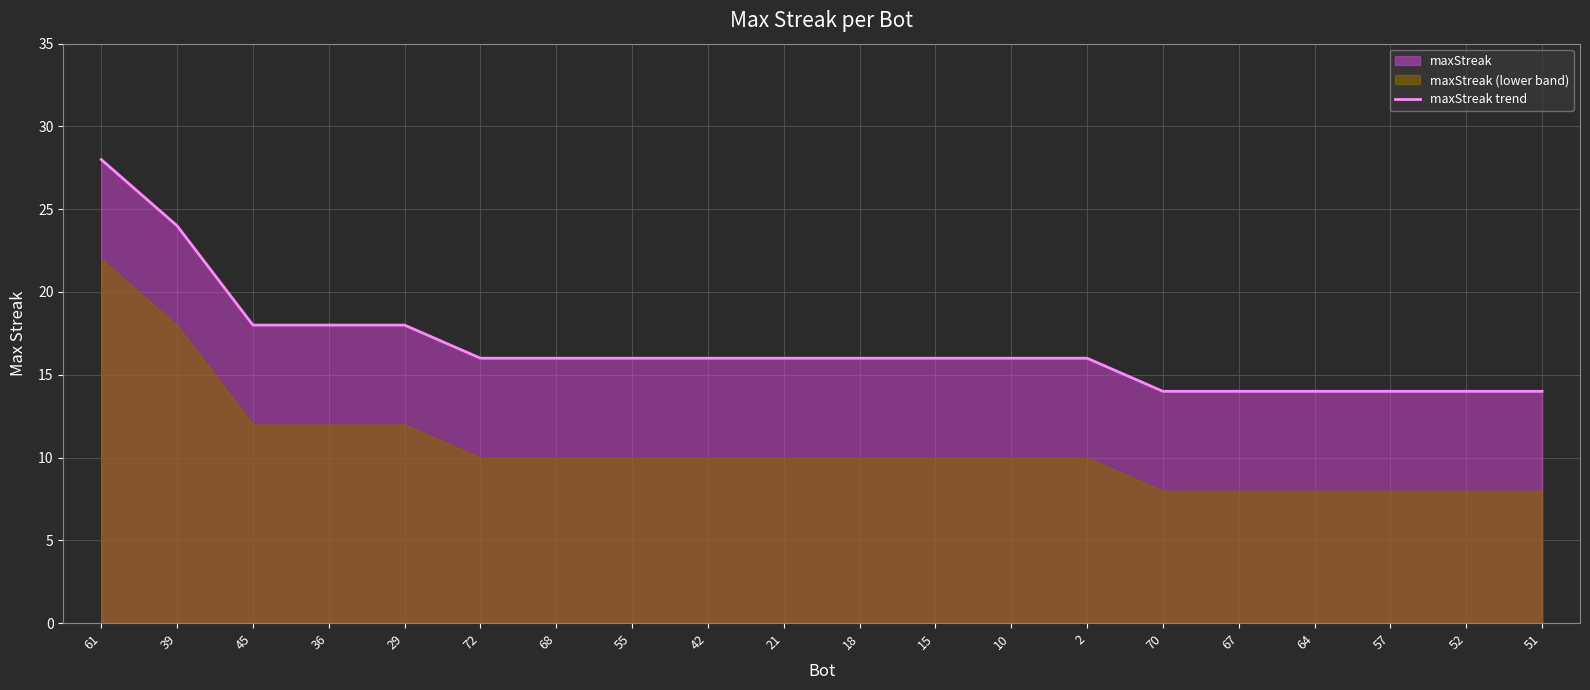

Reading left to right, transcribe all the data shown in this chart.

61=28	39=24	45=18	36=18	29=18	72=16	68=16	55=16	42=16	21=16	18=16	15=16	10=16	2=16	70=14	67=14	64=14	57=14	52=14	51=14